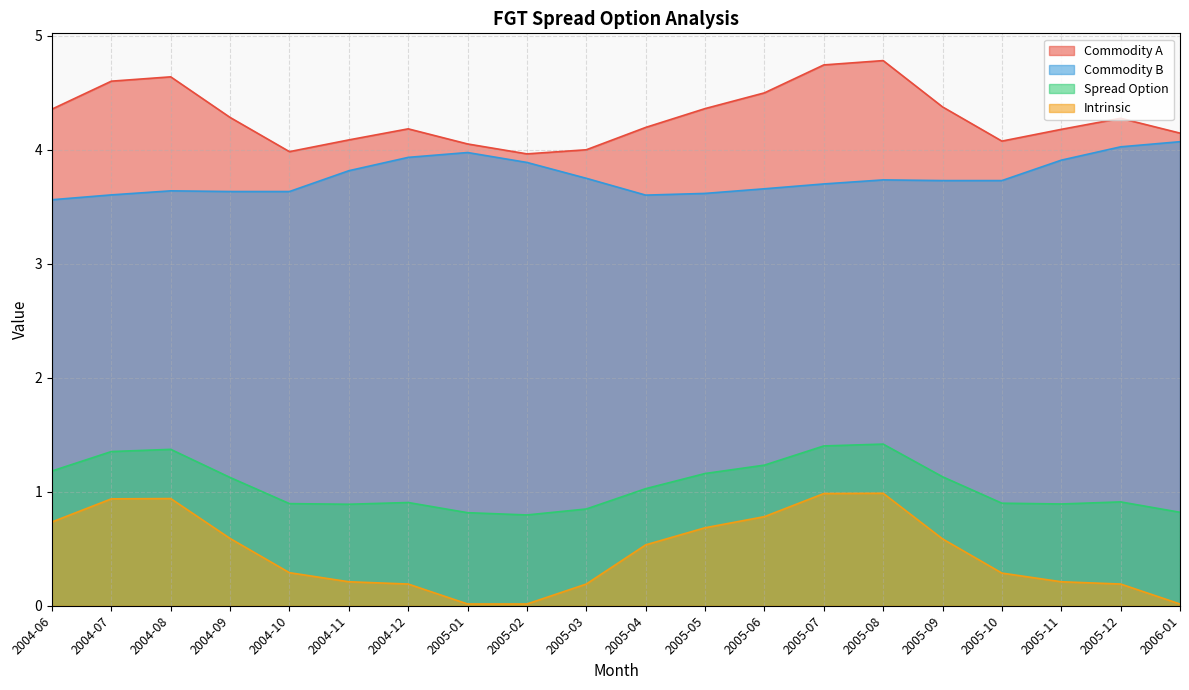

The Intrinsic series shows 0.7 at 2004-06. True or false?

True